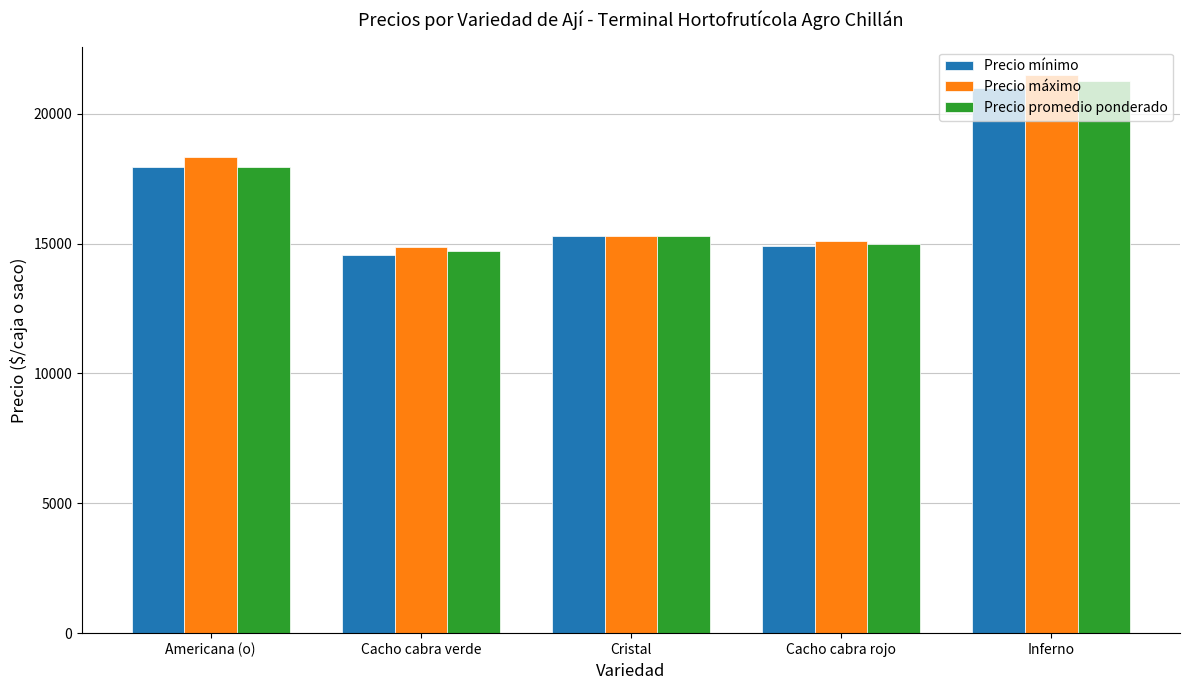

Which series changed the most between Americana (o) and Cacho cabra rojo?

Precio máximo